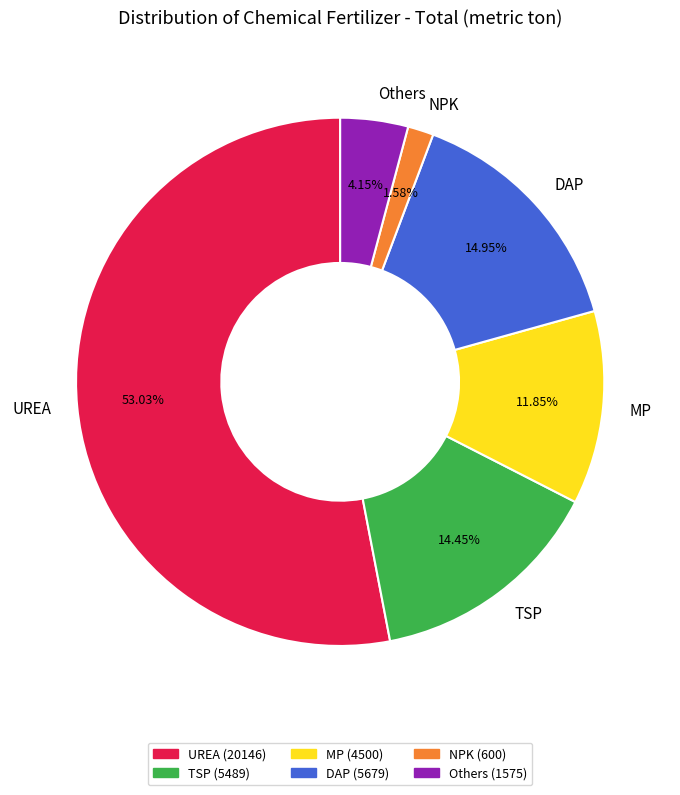

How many segments does this pie chart have?

6